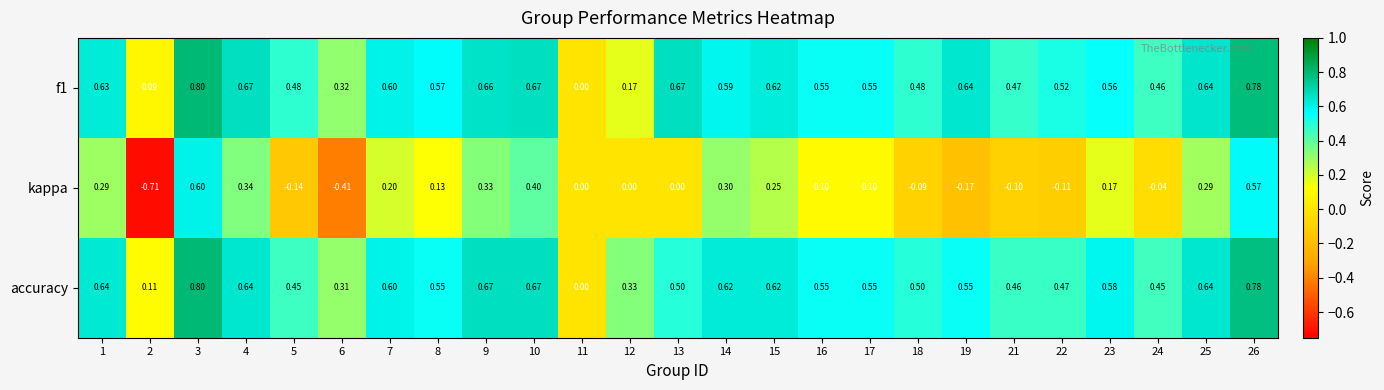

Which series has the largest range (max minus min)?

kappa